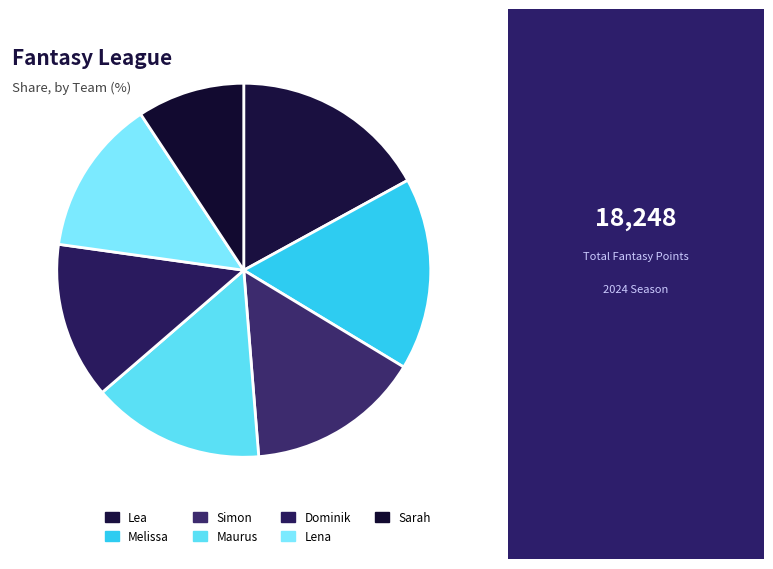

How many segments does this pie chart have?

7